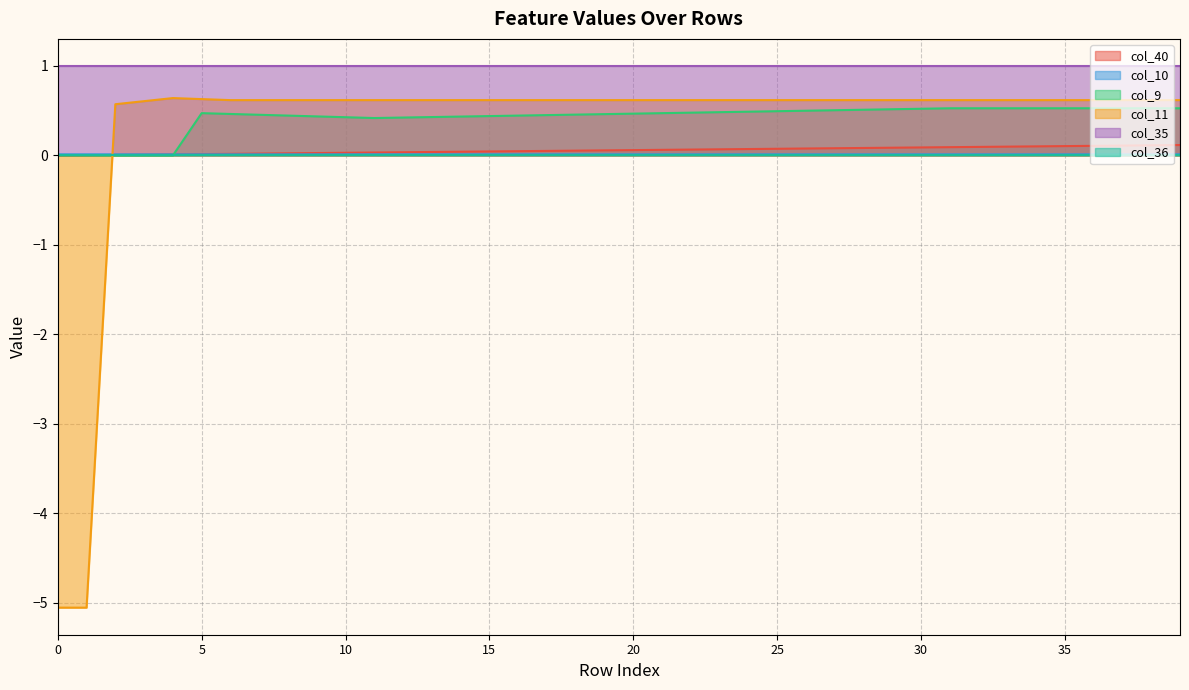

Which series has the largest range (max minus min)?

col_11